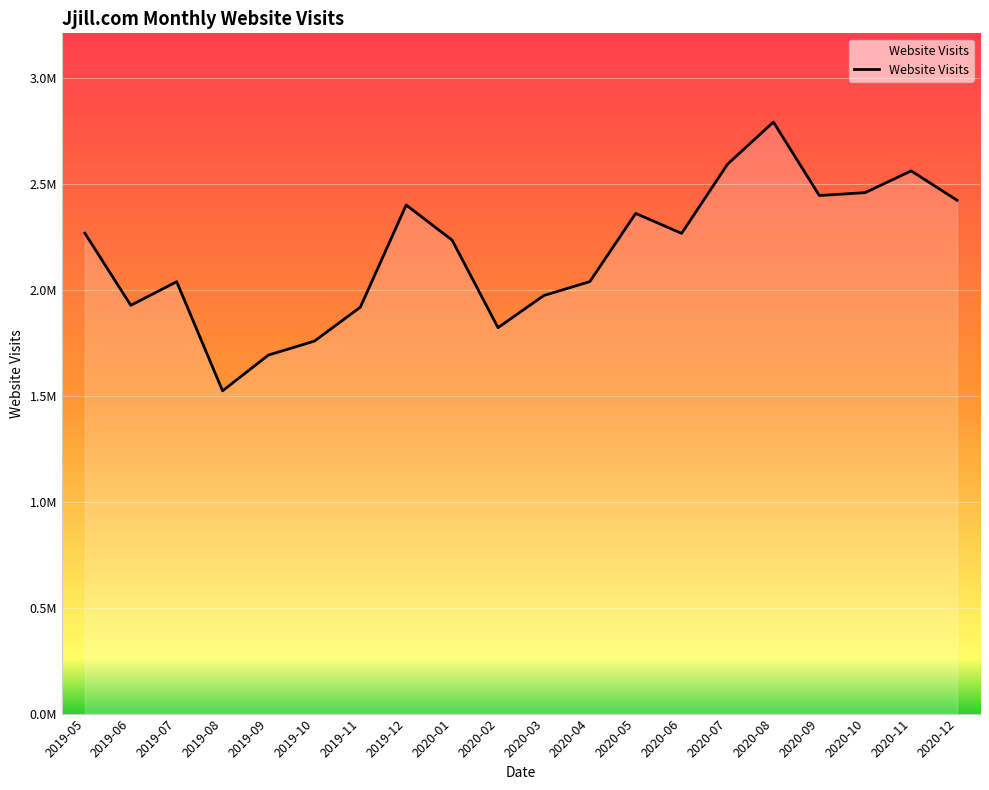

What is the change in value from 2019-05 to 2020-03?

-293931.0